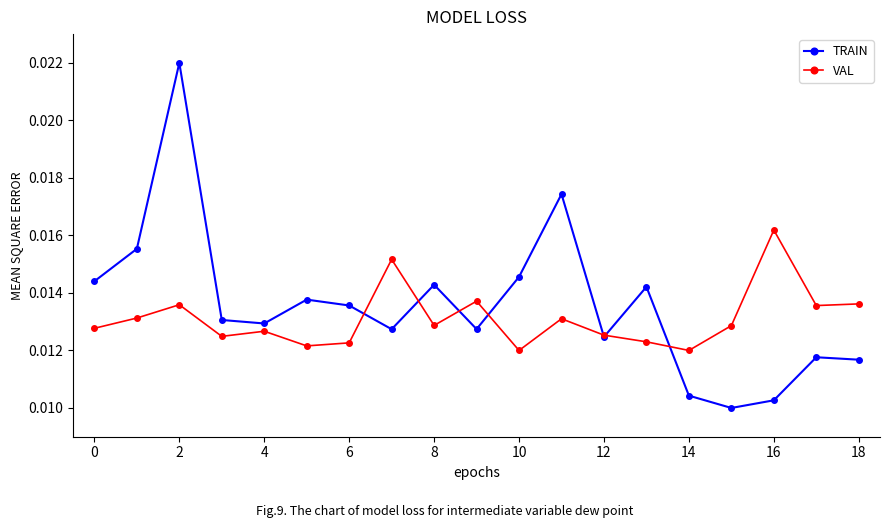

Which series ends up on top after the final intersection of VAL and TRAIN?

VAL